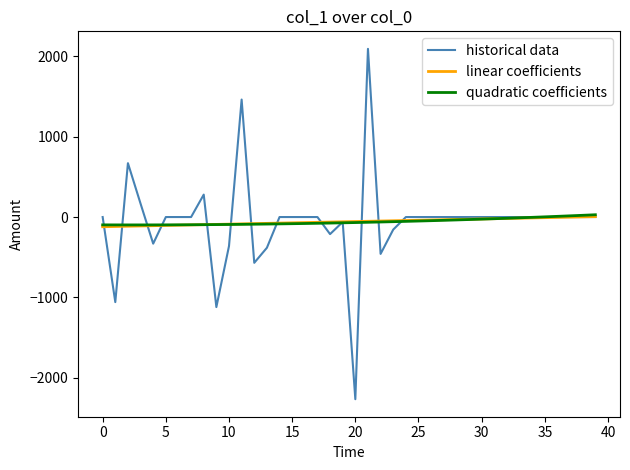

What is the greatest value displayed?

2094.1